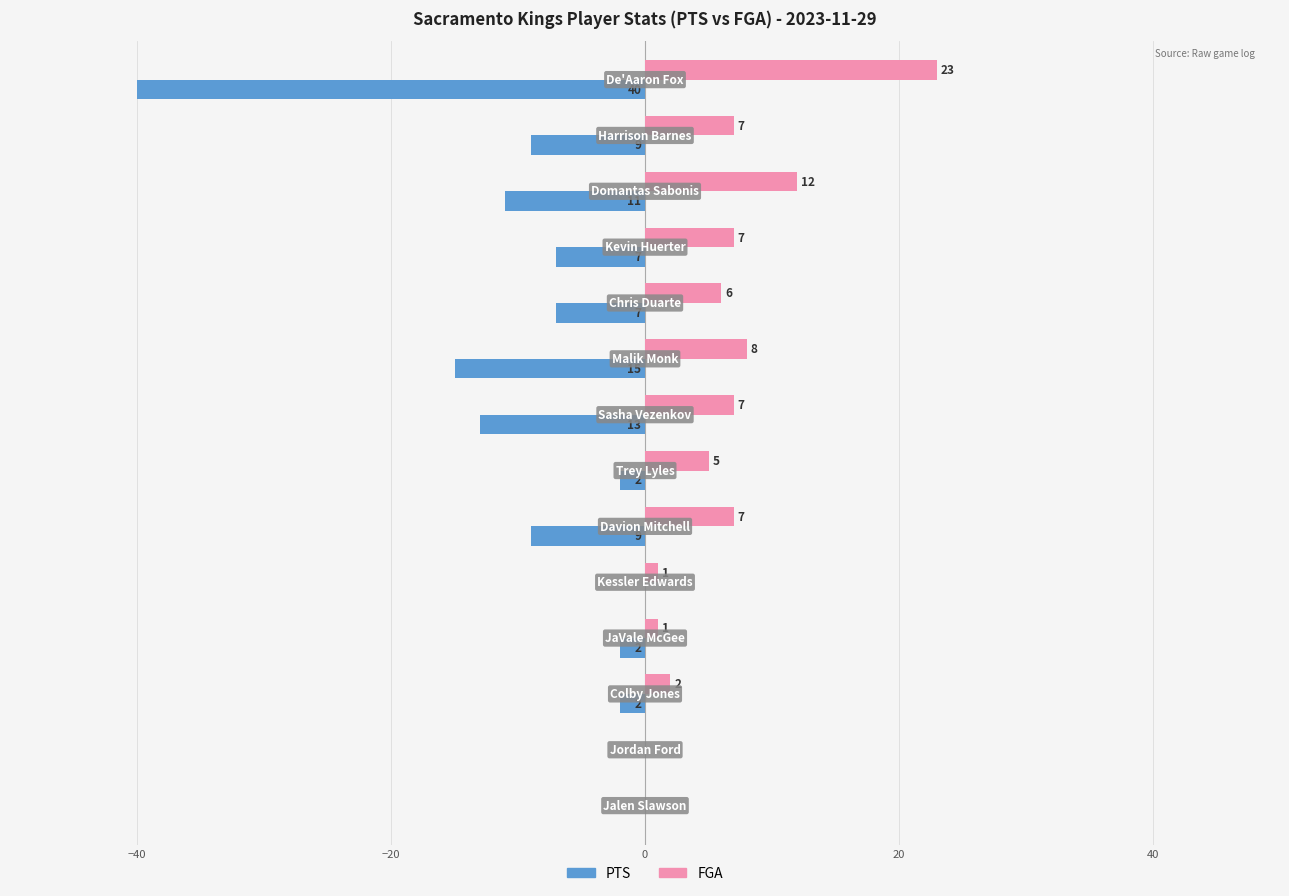

Which series has the largest total across all categories?

FGA